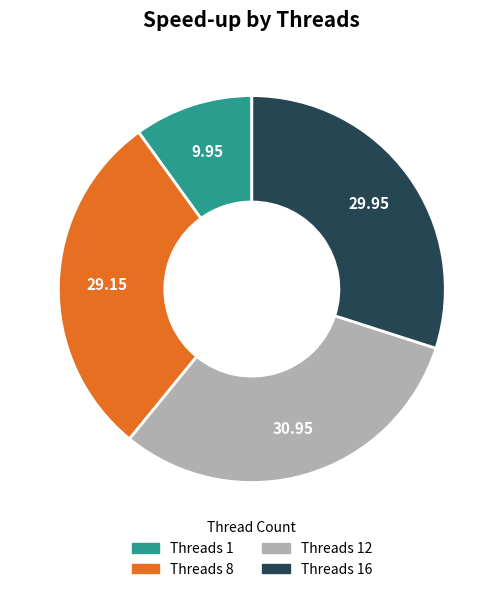

Does any single category account for the majority?

No